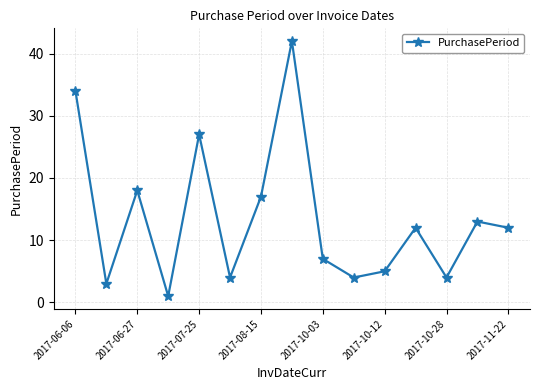

What is the value of the 8th point from the left?

42